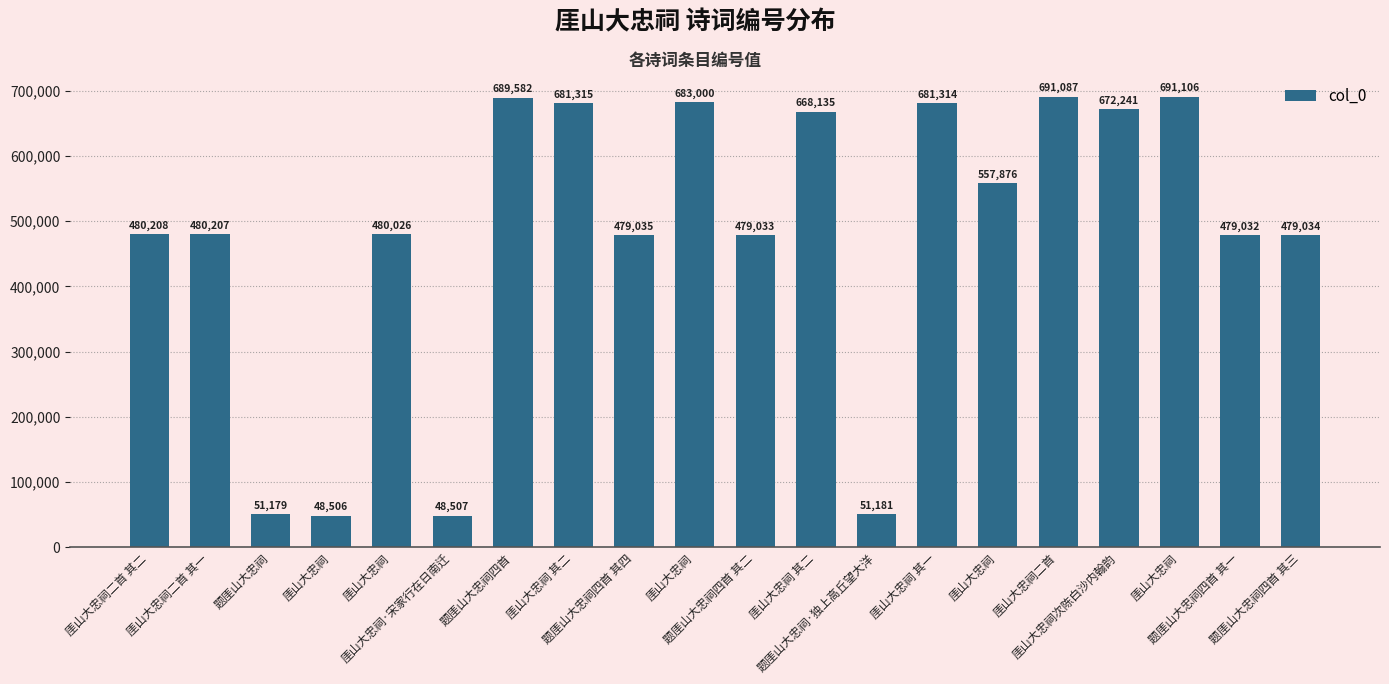

List the labels in order of value, largest first.

厓山大忠祠, 厓山大忠祠二首, 题厓山大忠祠四首, 厓山大忠祠, 厓山大忠祠 其二, 厓山大忠祠 其一, 厓山大忠祠次陈白沙内翰韵, 厓山大忠祠 其二, 厓山大忠祠, 厓山大忠祠二首 其二, 厓山大忠祠二首 其一, 厓山大忠祠, 题厓山大忠祠四首 其四, 题厓山大忠祠四首 其三, 题厓山大忠祠四首 其二, 题厓山大忠祠四首 其一, 题厓山大忠祠·独上高丘望大洋, 题厓山大忠祠, 厓山大忠祠·宋家行在日南迁, 厓山大忠祠